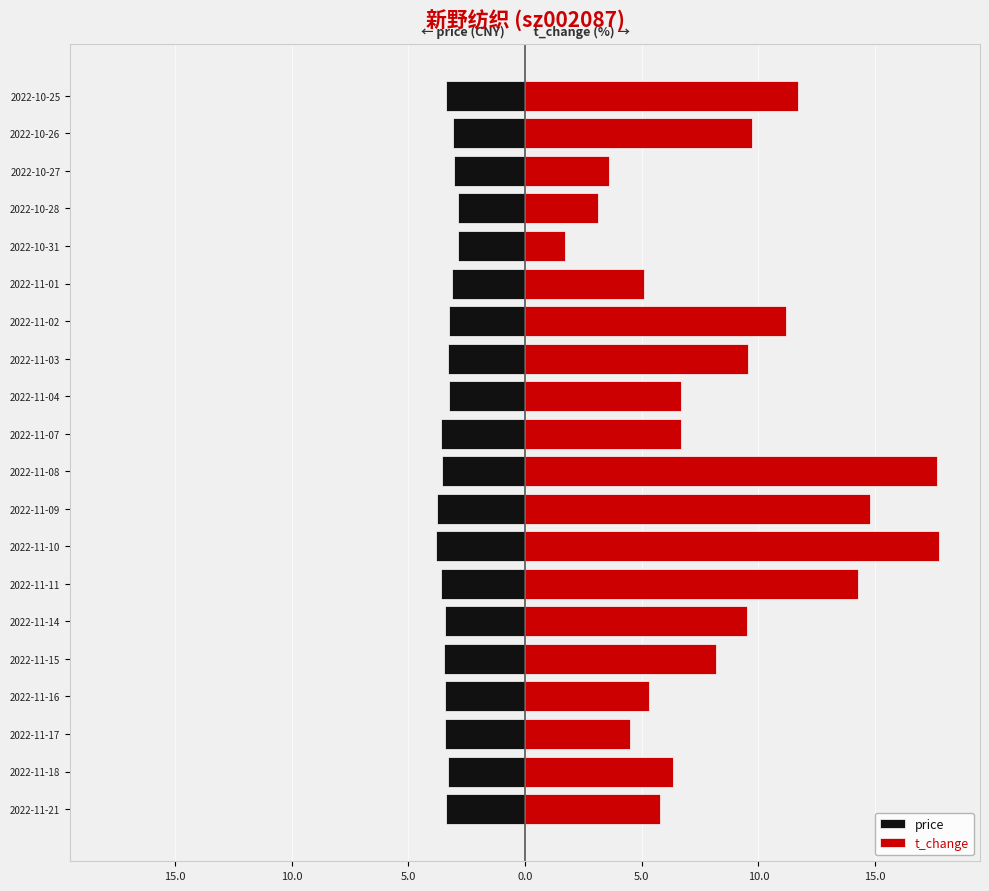

List the series in order of their peak value, highest first.

t_change, price